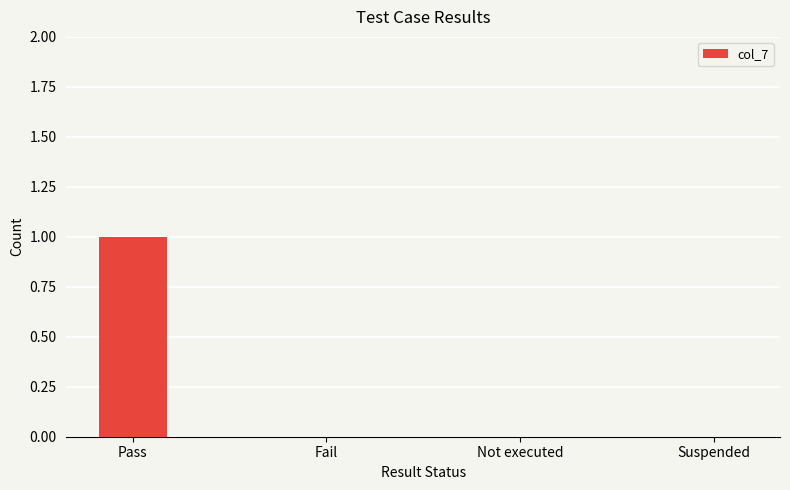

Reading right to left, extract all data points from this chart.

0	0	0	1